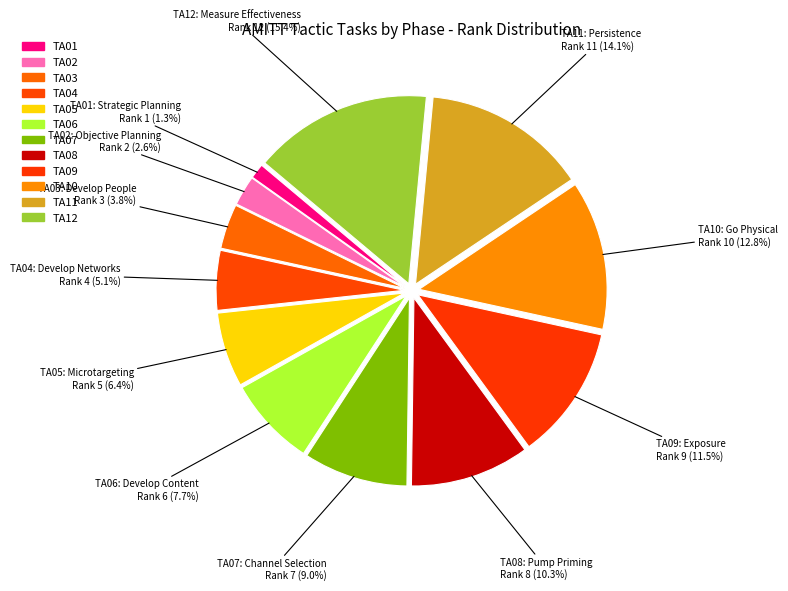

Count the number of slices in the pie.

12